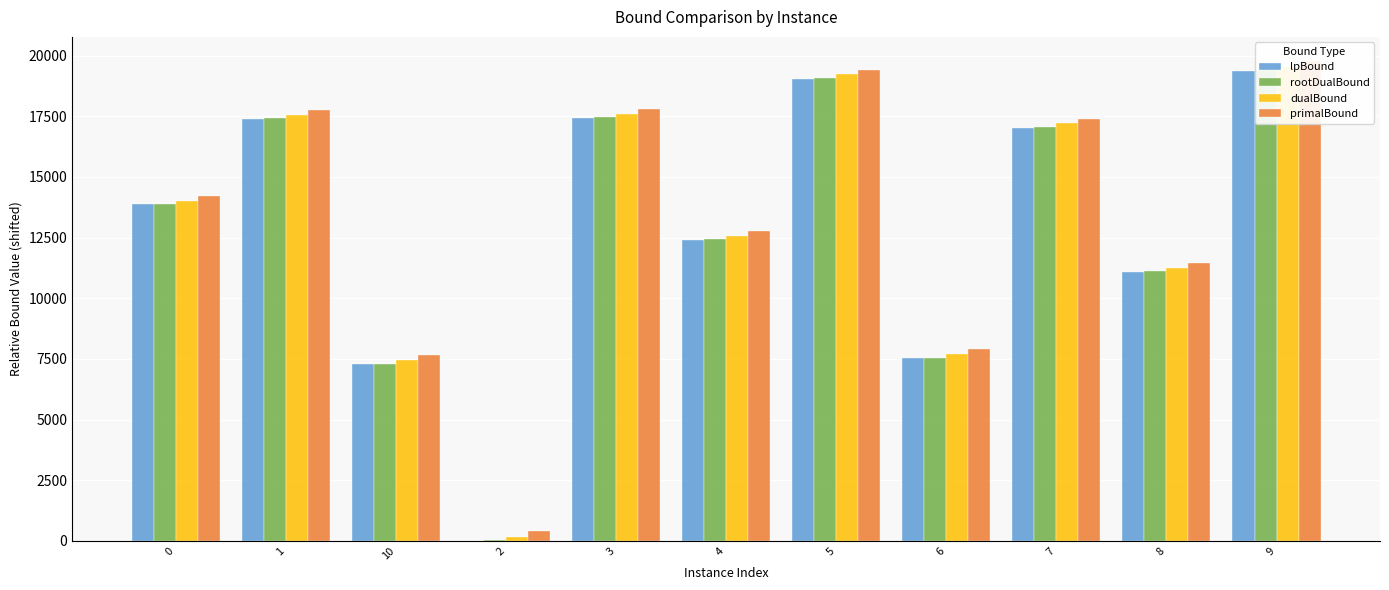

The rootDualBound series shows 4894.3 at 6. True or false?

False